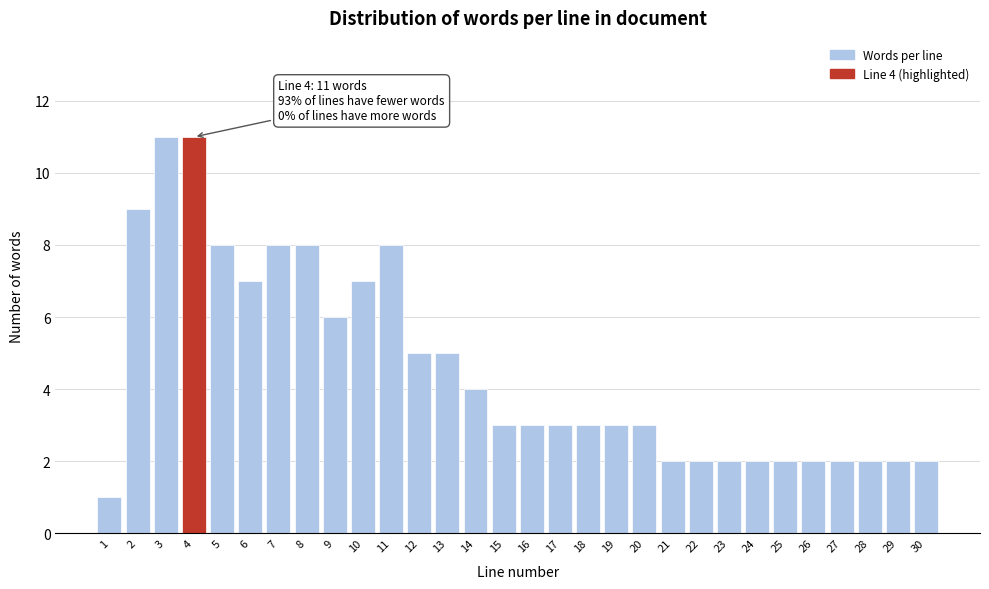

Reading right to left, extract all data points from this chart.

2	2	2	2	2	2	2	2	2	2	3	3	3	3	3	3	4	5	5	8	7	6	8	8	7	8	11	11	9	1